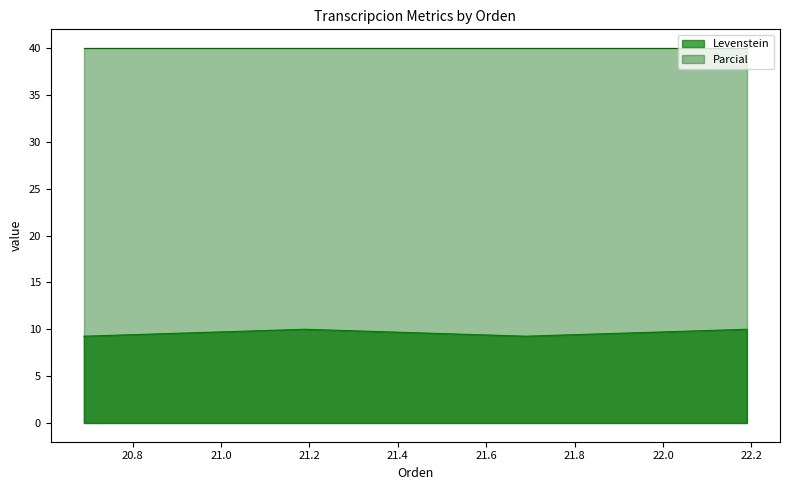

How many points are higher than both their immediate neighbors (excluding endpoints)?

1